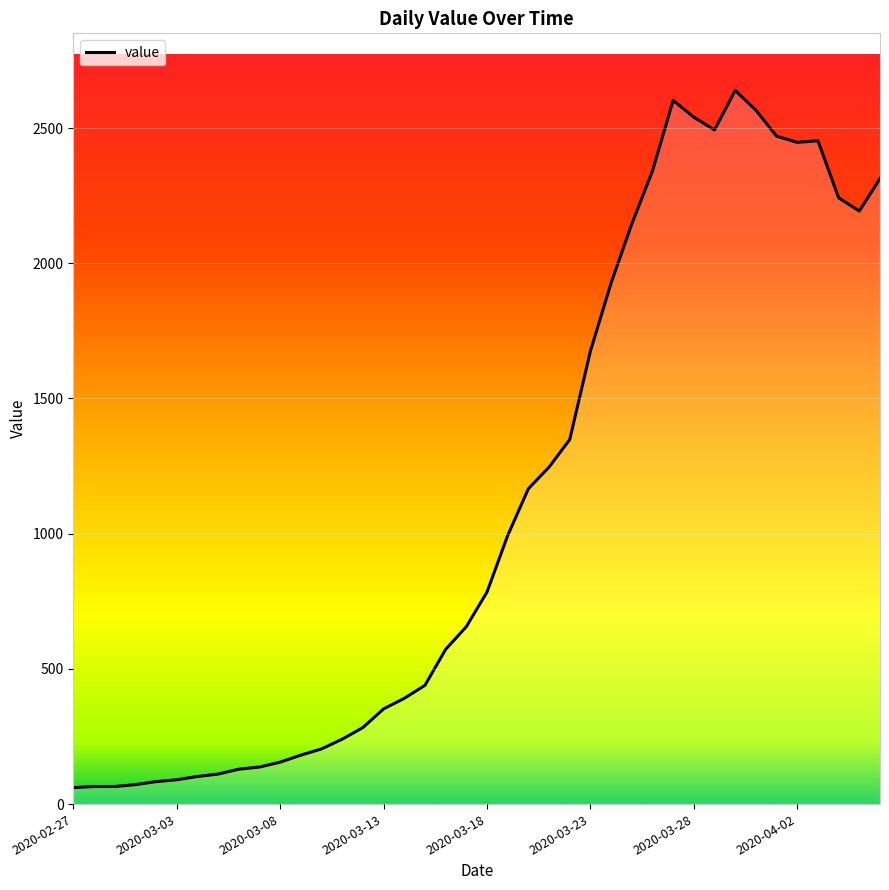

What is the minimum value shown in the chart?

61